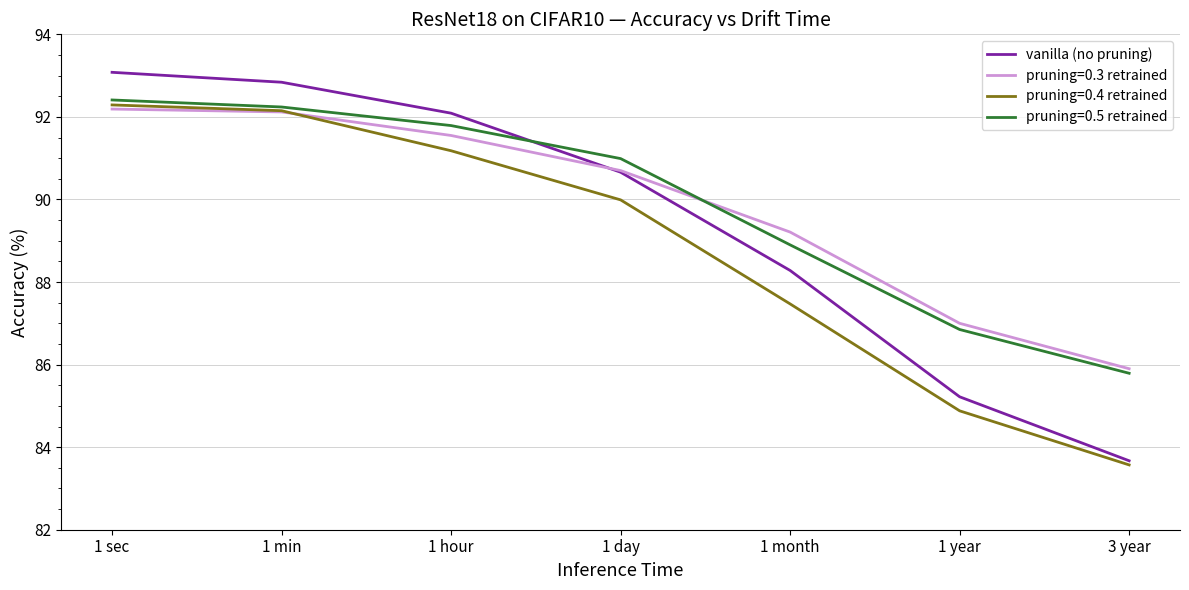

What position from the left is 1 hour?

3